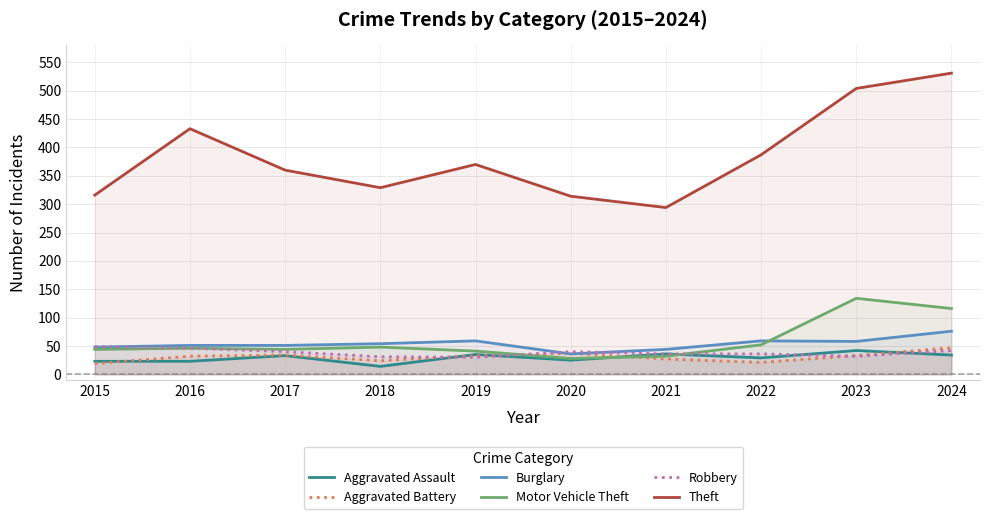

Which series ends up on top after the final intersection of Aggravated Assault and Robbery?

Robbery